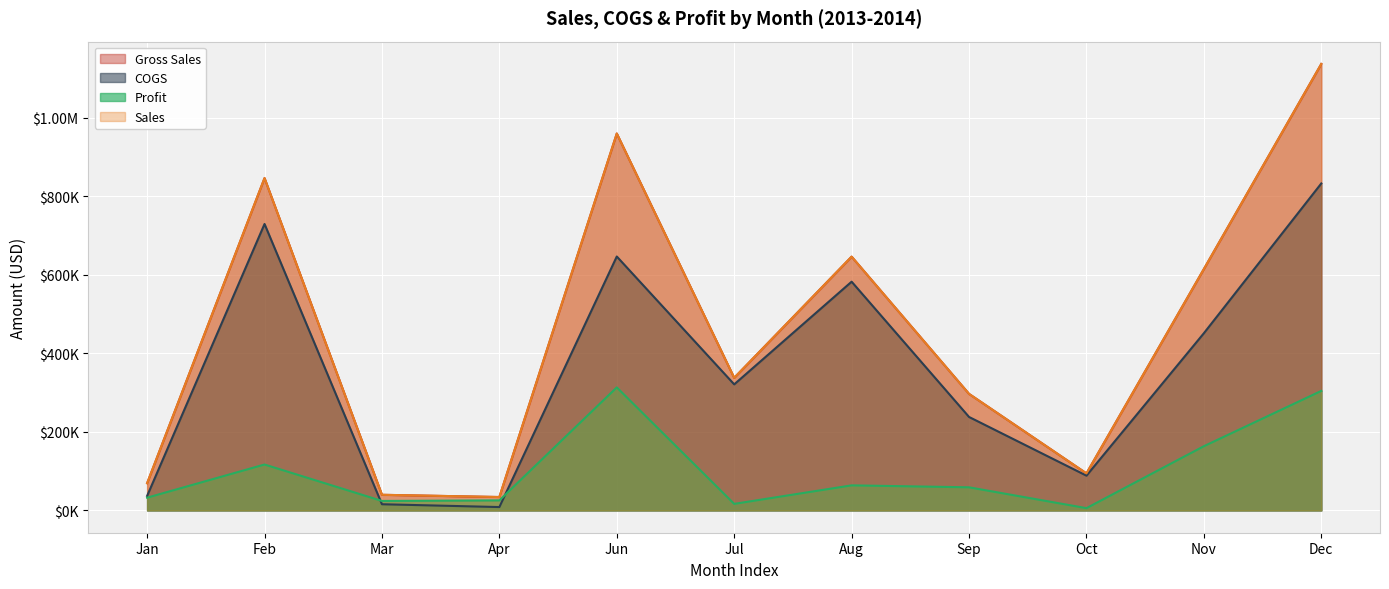

What are all the series names shown in the legend?

Gross Sales, Sales, COGS, Profit